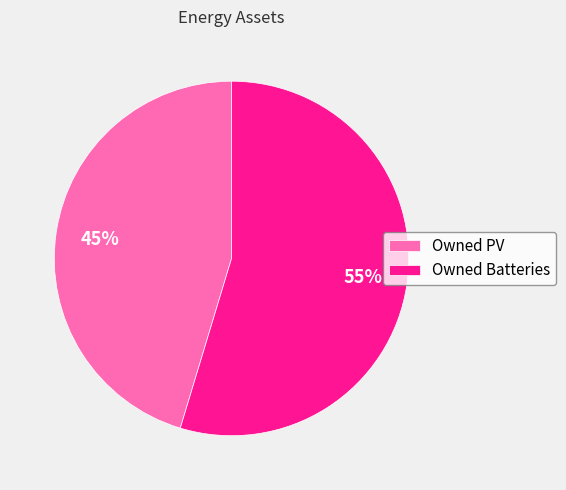

To the nearest percent, what is the average slice percentage?

50%